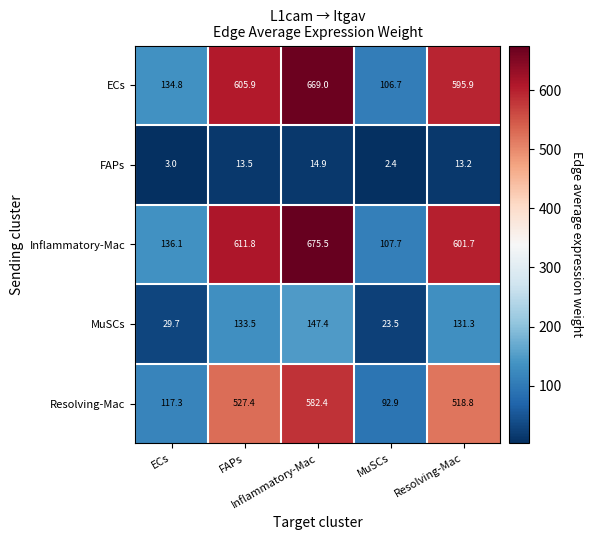

At how many categories does at least one series exceed 32?

5